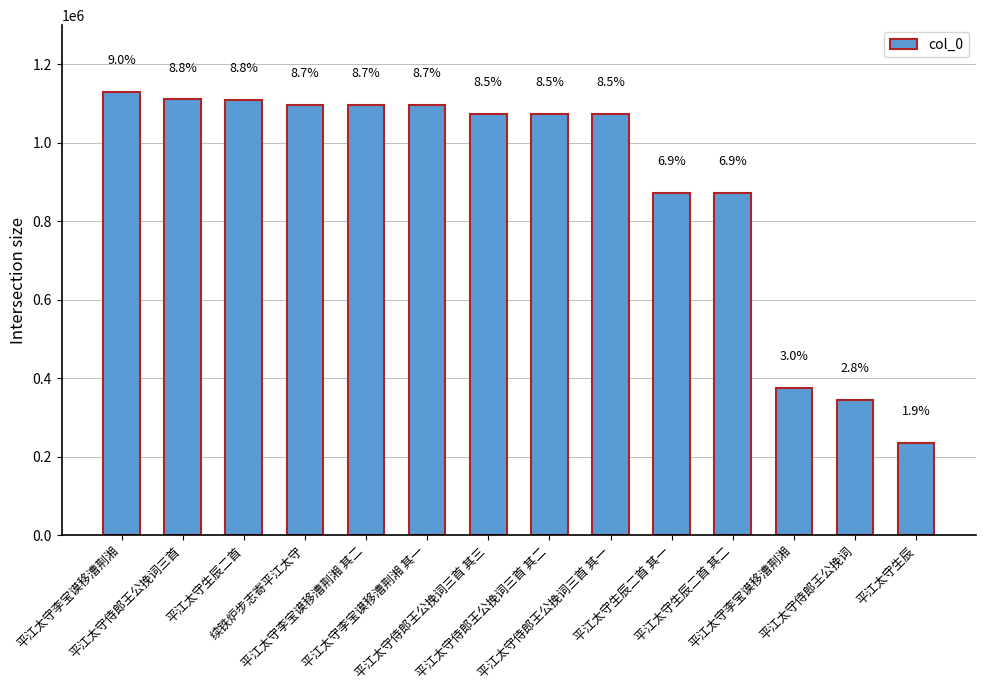

What is the change in value from 平江太守侍郎王公挽词三首 其三 to 平江太守生辰?

-837537